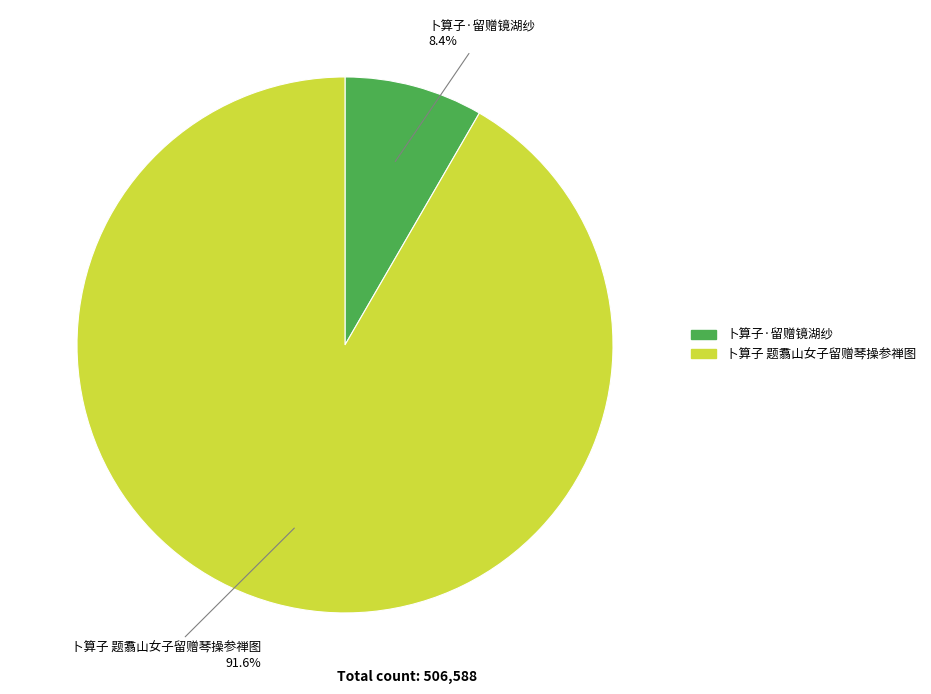

Which slice is the largest?

卜算子 题翥山女子留赠琴操参禅图